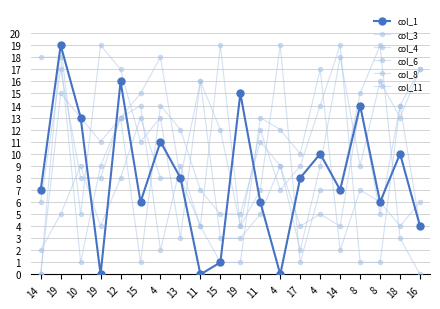

Count the number of data series in this chart.

6